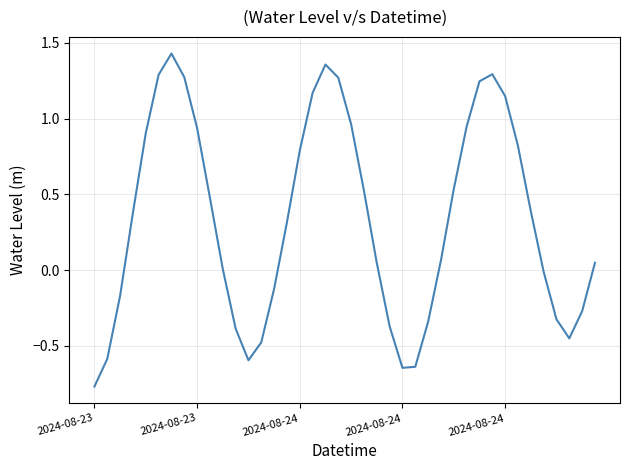

What is the difference between the maximum and minimum values?

2.2